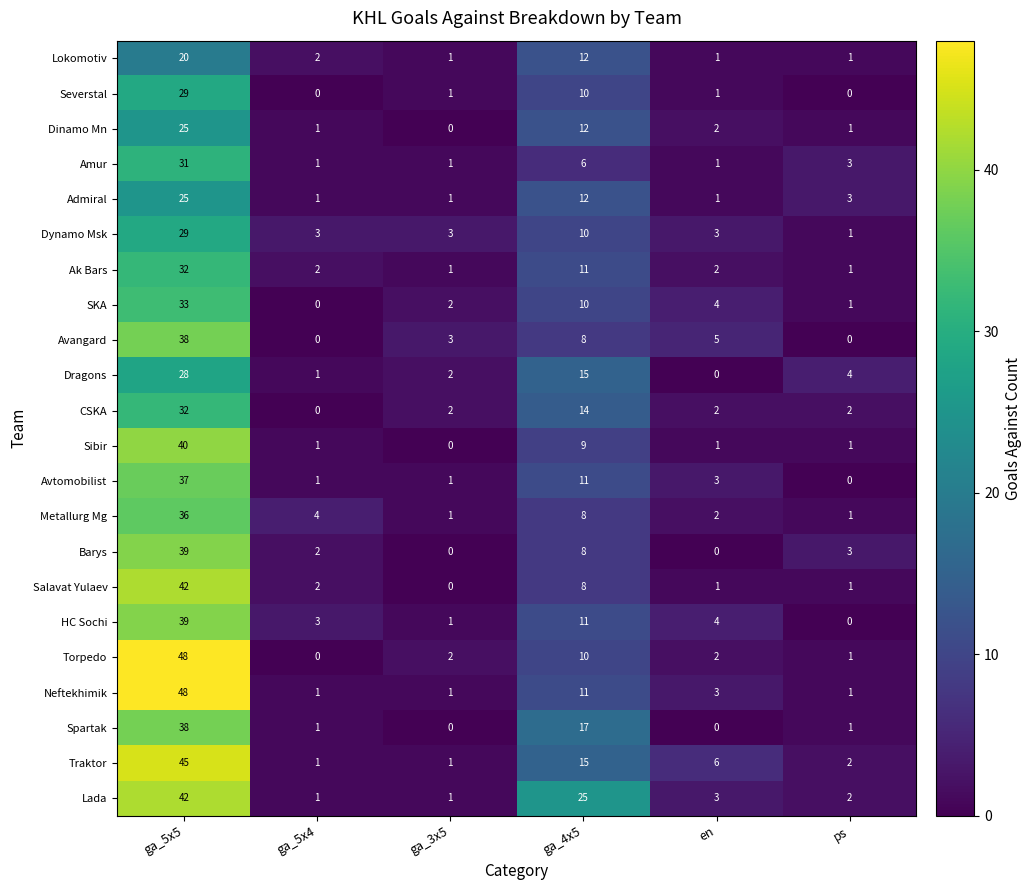

At which label does Sibir reach its minimum?

ga_3x5